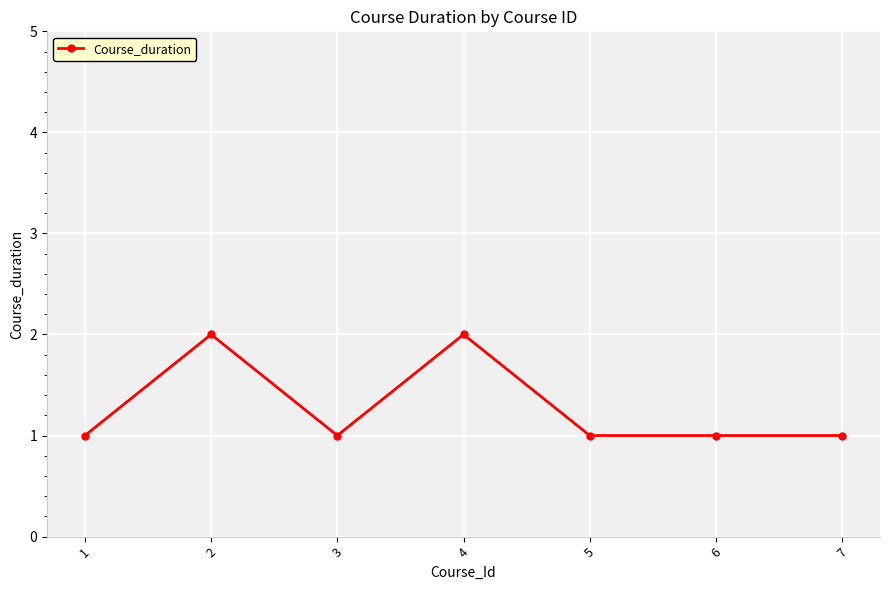

True or false: there are more than 1 points higher than both neighbors.

True